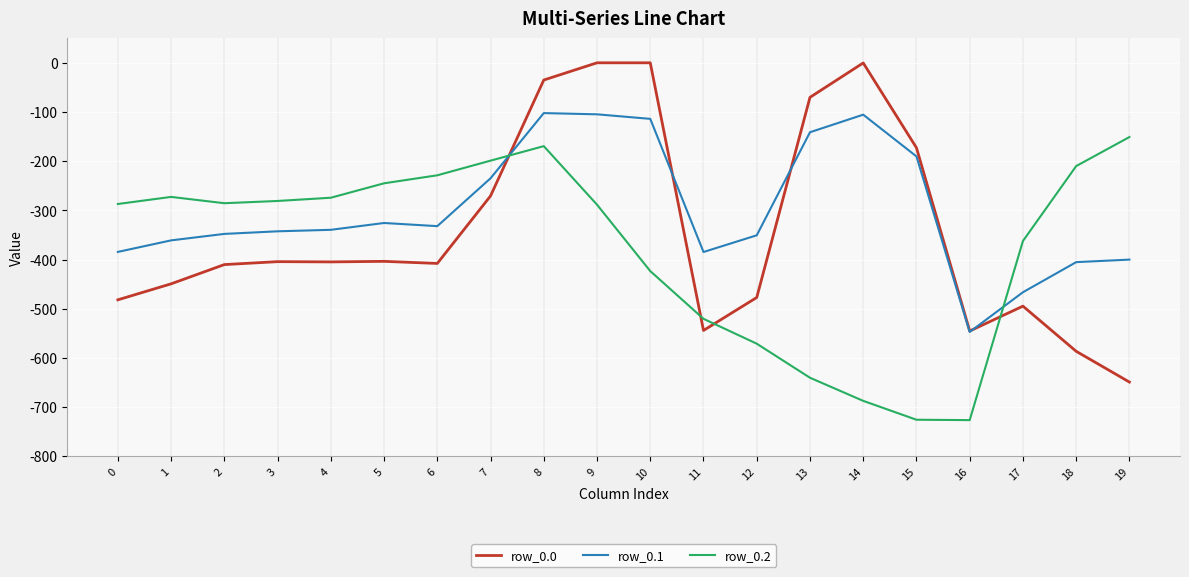

Which series changed the most between 6 and 11?

row_0.2